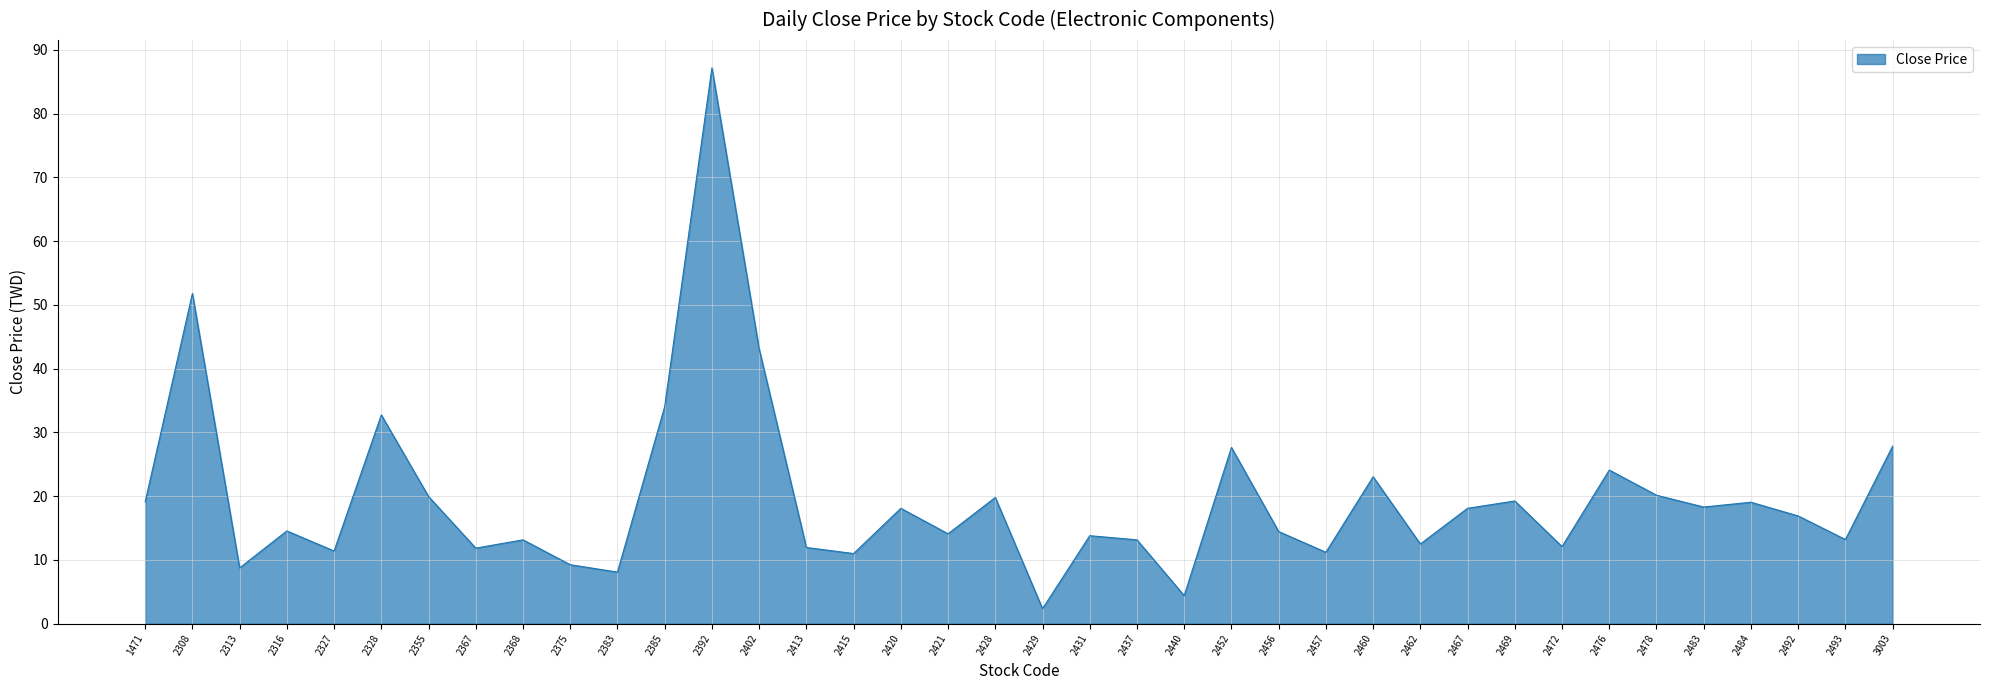

Between 2476 and 2456, which is larger?

2476